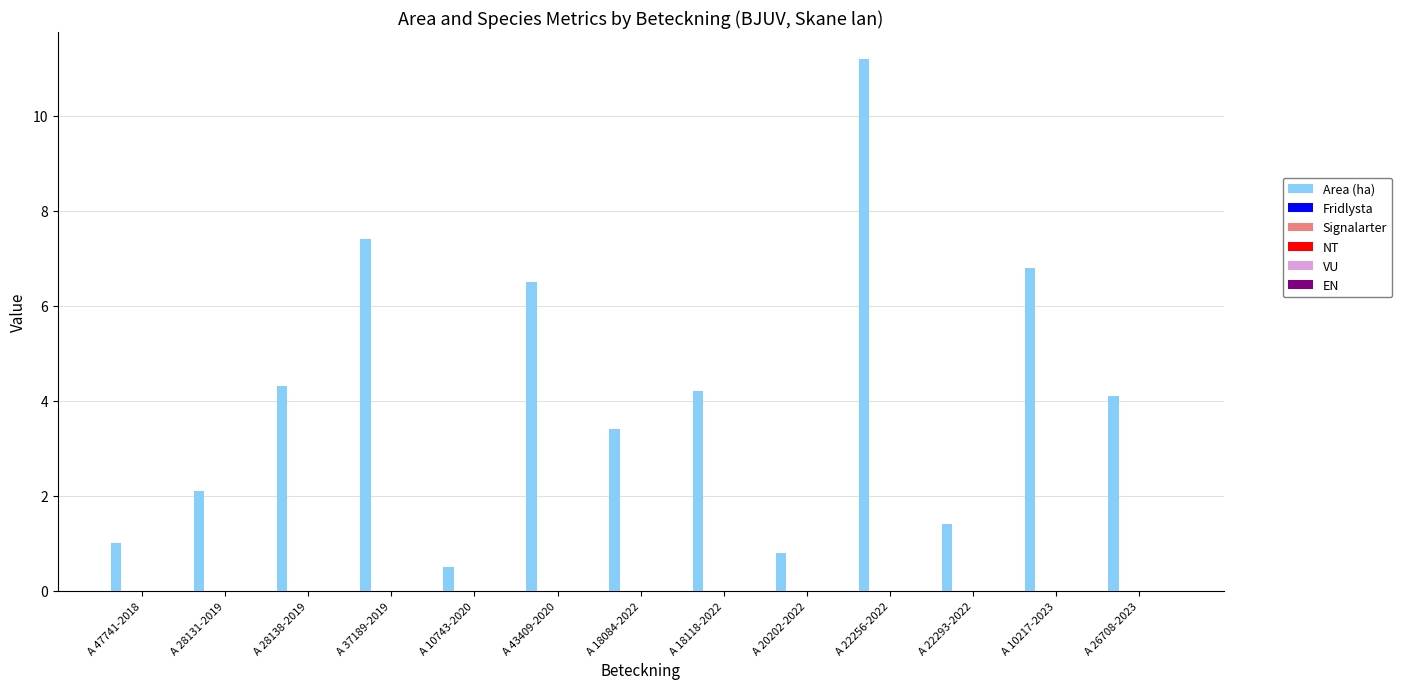

What is the value of the 3rd bar from the left?

4.3